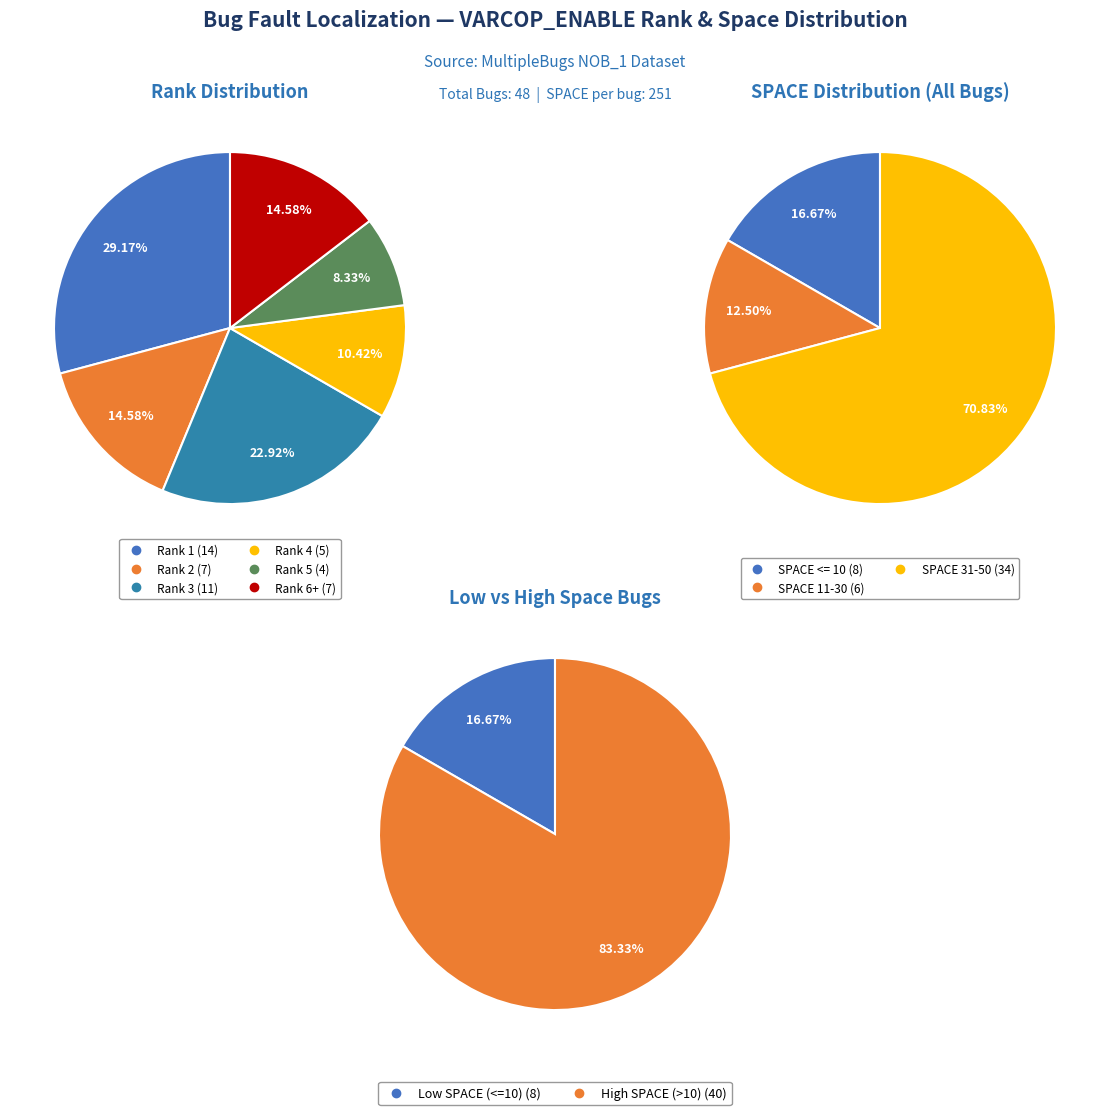

Combined, what portion of the pie is VARCOP_ENABLE (RANK=4) and VARCOP_ENABLE (RANK=5)?

18.8%